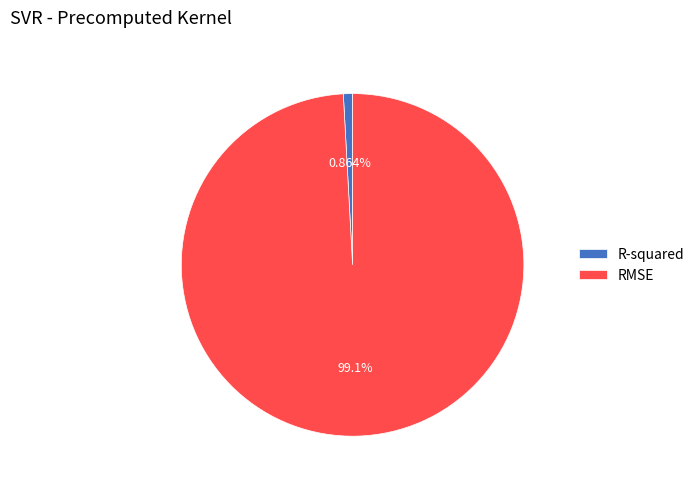

Is the sum of R-squared and RMSE greater than half?

Yes